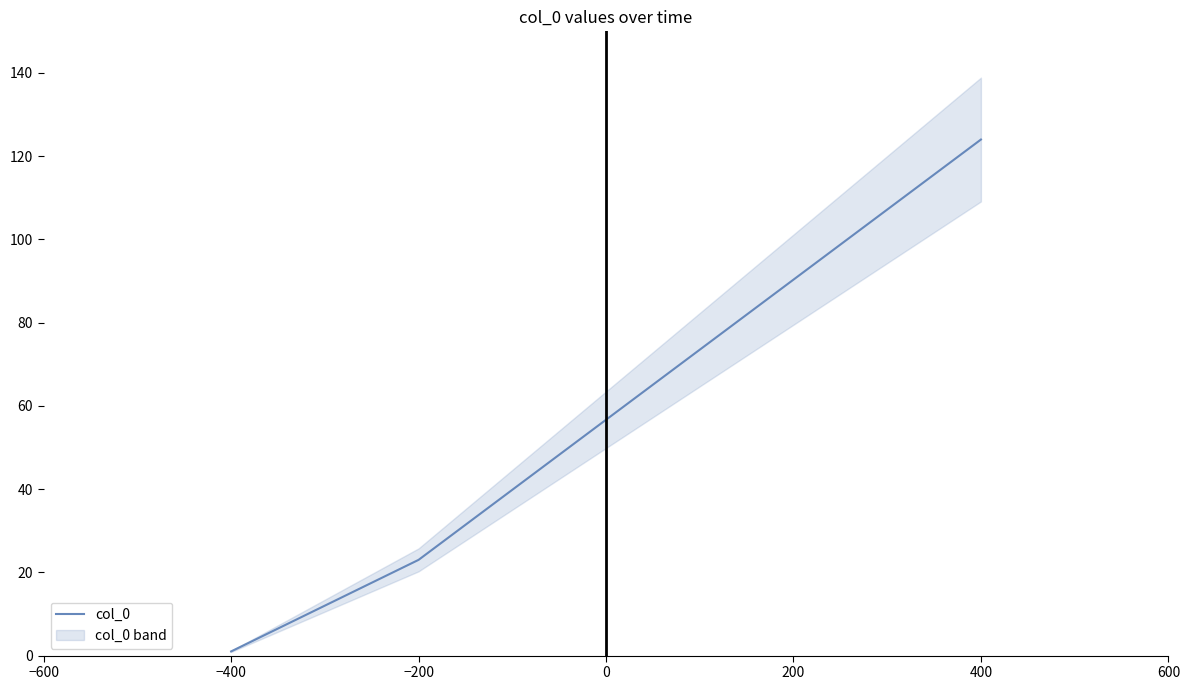

What is the value of the 1st point from the left?

1